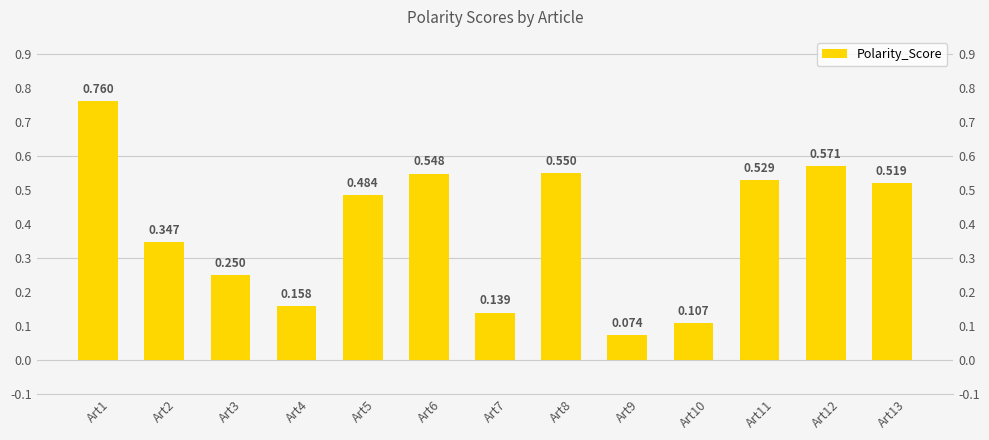

Reading left to right, what are all the values shown in this chart?

Art1=0.8	Art2=0.3	Art3=0.2	Art4=0.2	Art5=0.5	Art6=0.5	Art7=0.1	Art8=0.6	Art9=0.1	Art10=0.1	Art11=0.5	Art12=0.6	Art13=0.5